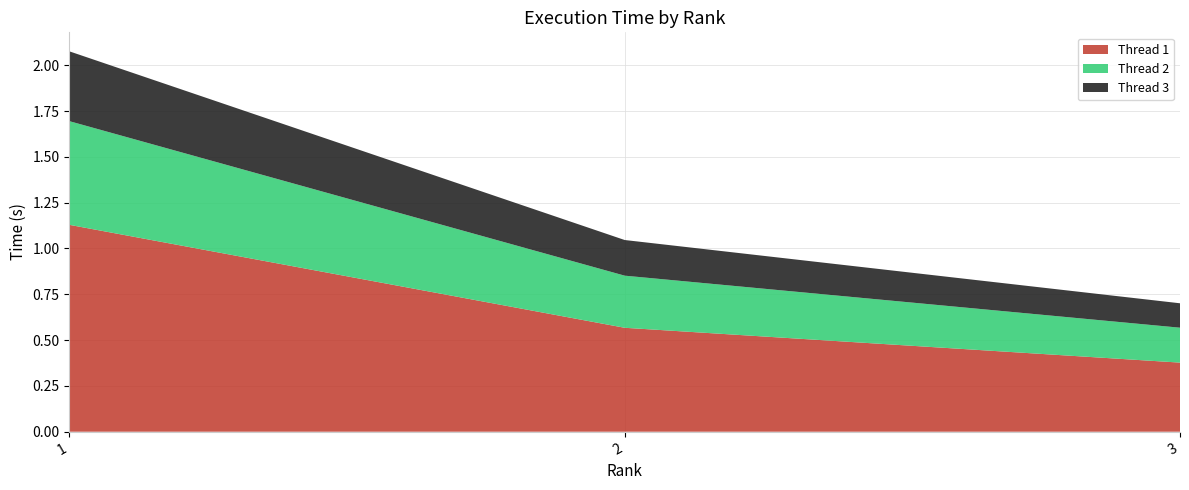

Reading right to left, list all the values displayed in this chart.

Thread 1: 0.4	0.6	1.1
Thread 2: 0.2	0.3	0.6
Thread 3: 0.1	0.2	0.4